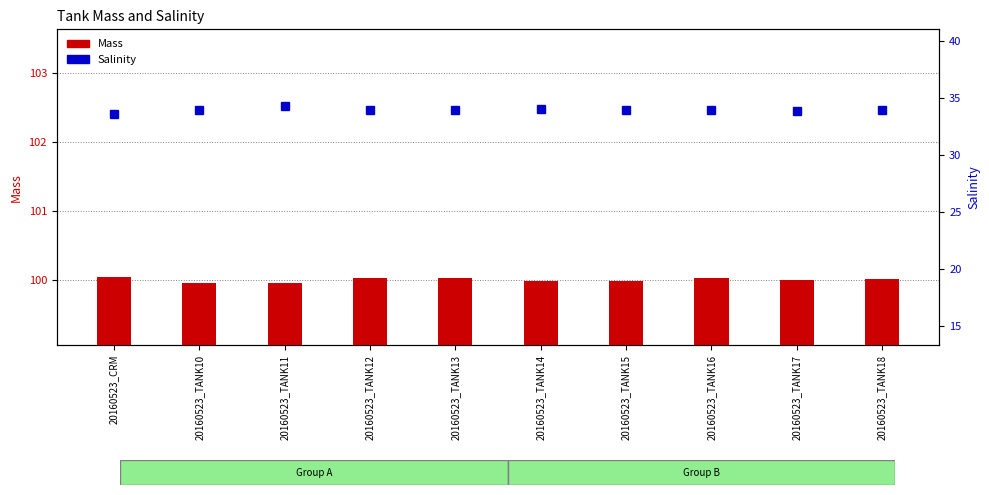

True or false: Salinity has a value of 34.0 at 20160523_TANK16.

True